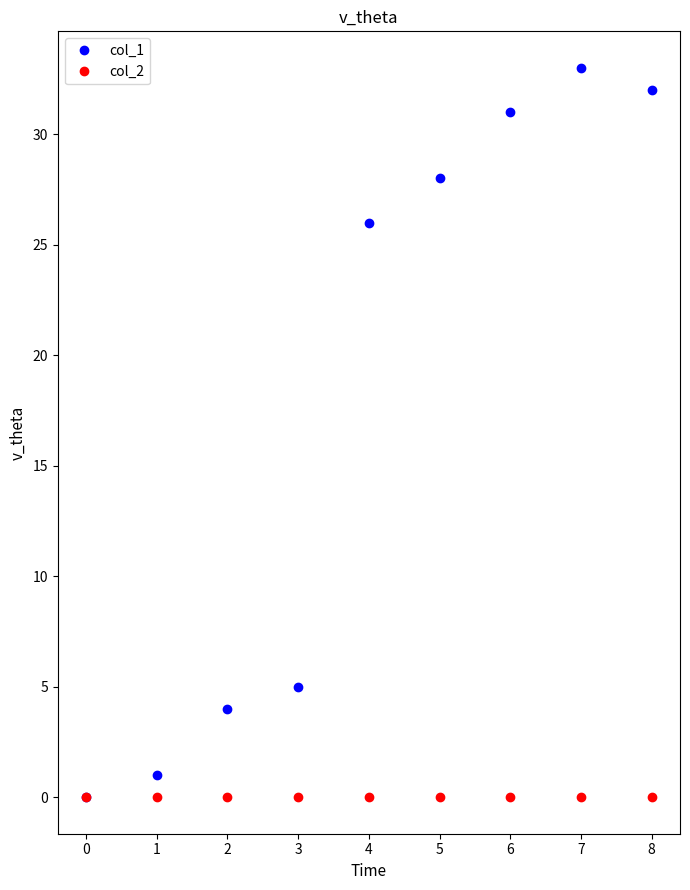

Is it true that col_1 equals 5 at 3?

True